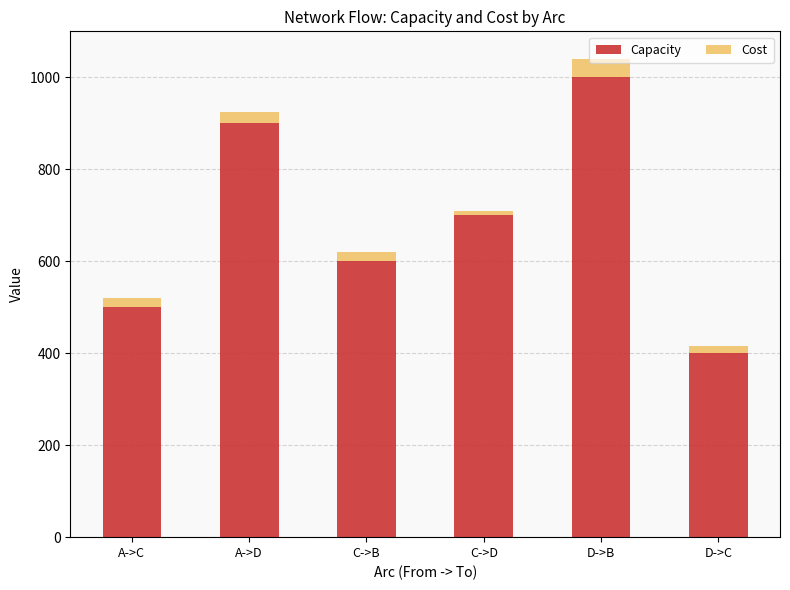

Are the bars grouped side by side (vs. stacked)?

No